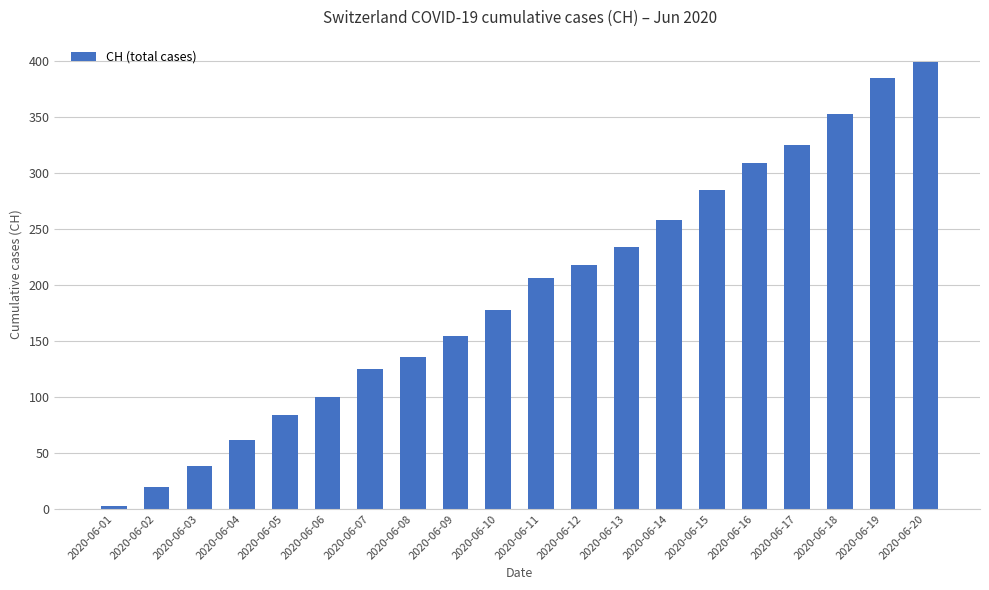

What is the sum of all values?

3872